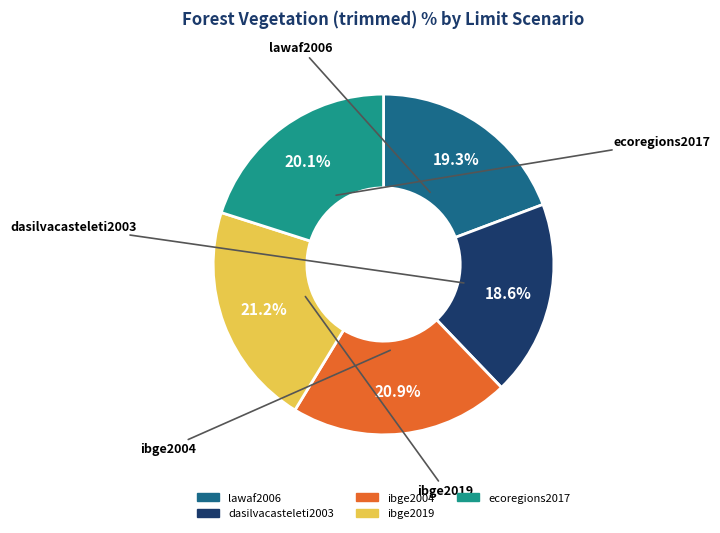

Approximately how many times larger is the value at ecoregions2017 compared to lawaf2006?

1.0